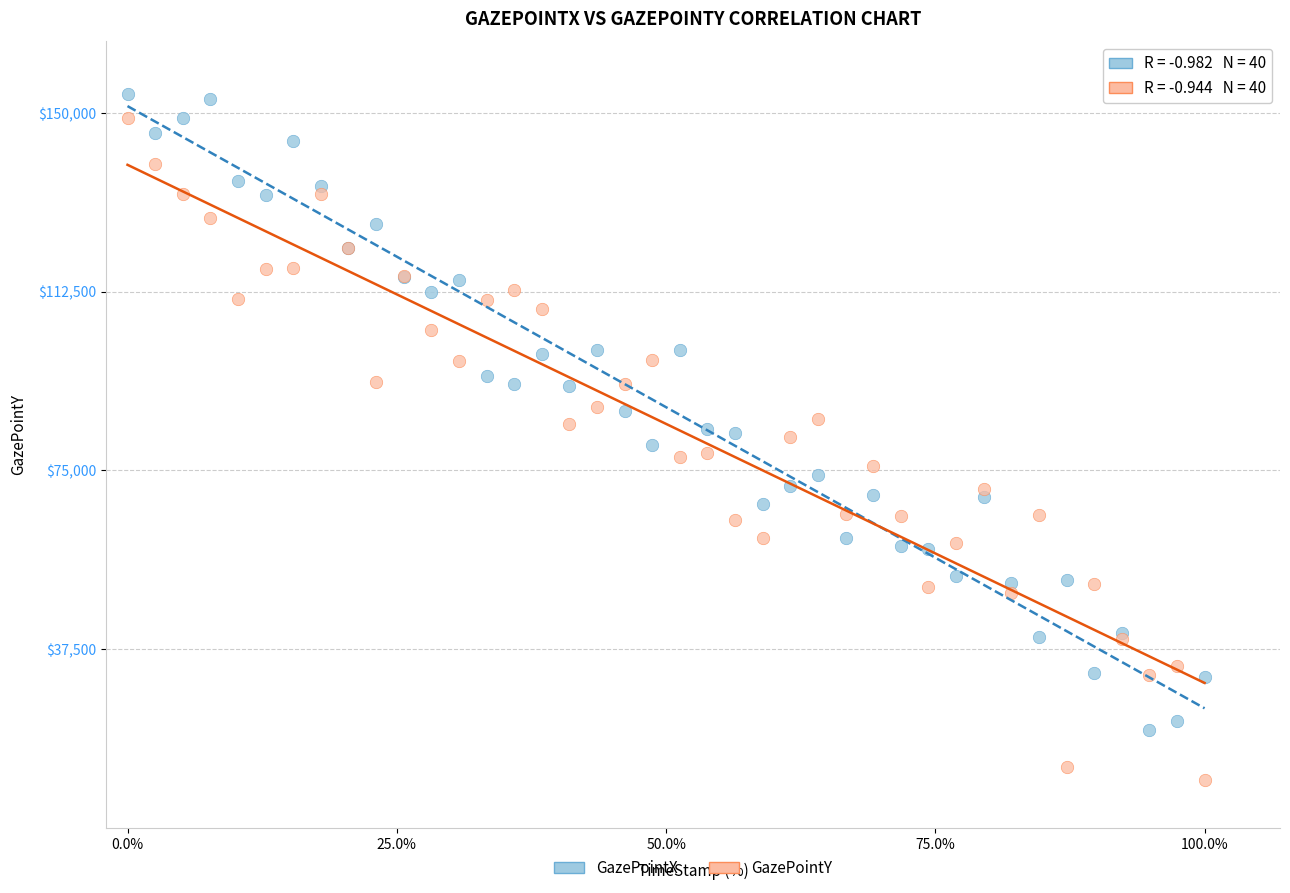

Which series reaches the maximum Y coordinate?

GazePointX